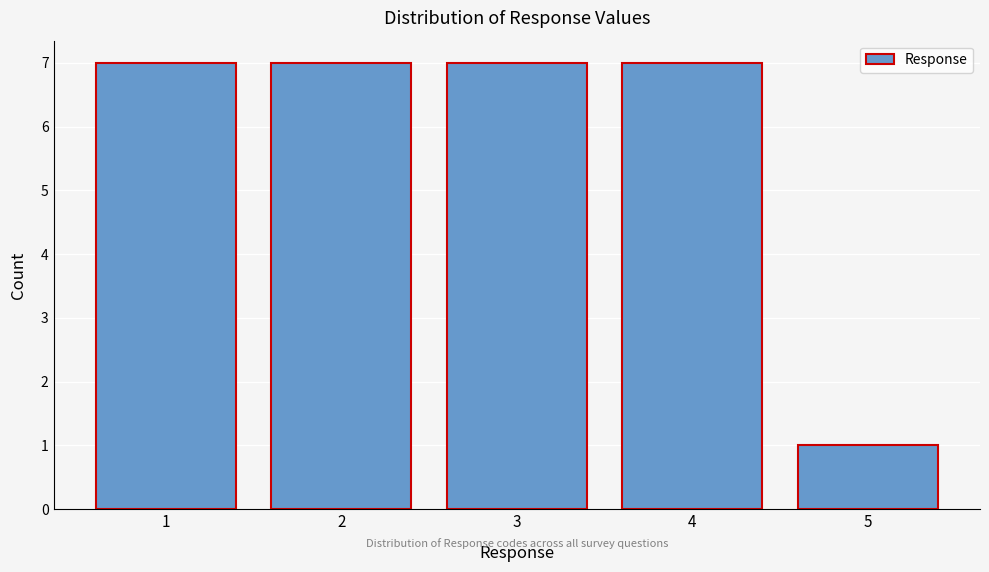

Reading right to left, list all the values displayed in this chart.

5=1	4=7	3=7	2=7	1=7